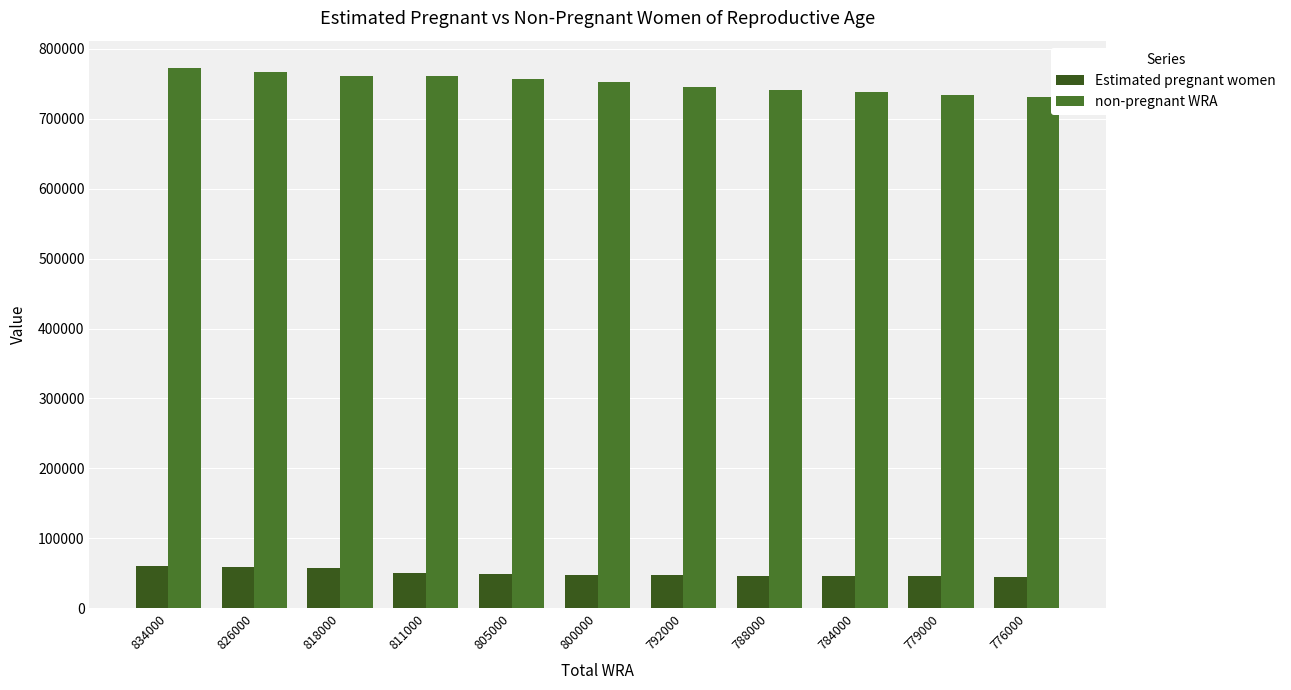

Reading right to left, transcribe all the data shown in this chart.

Estimated pregnant women: 44869.9	45424.0	45968.5	46516.1	47053.7	47594.2	48651.1	49701.6	57160.9	59089.4	60837.7
non-pregnant WRA: 731130.1	733576.0	738031.5	741483.9	744946.3	752405.8	756348.9	761298.4	760839.1	766910.6	773162.3